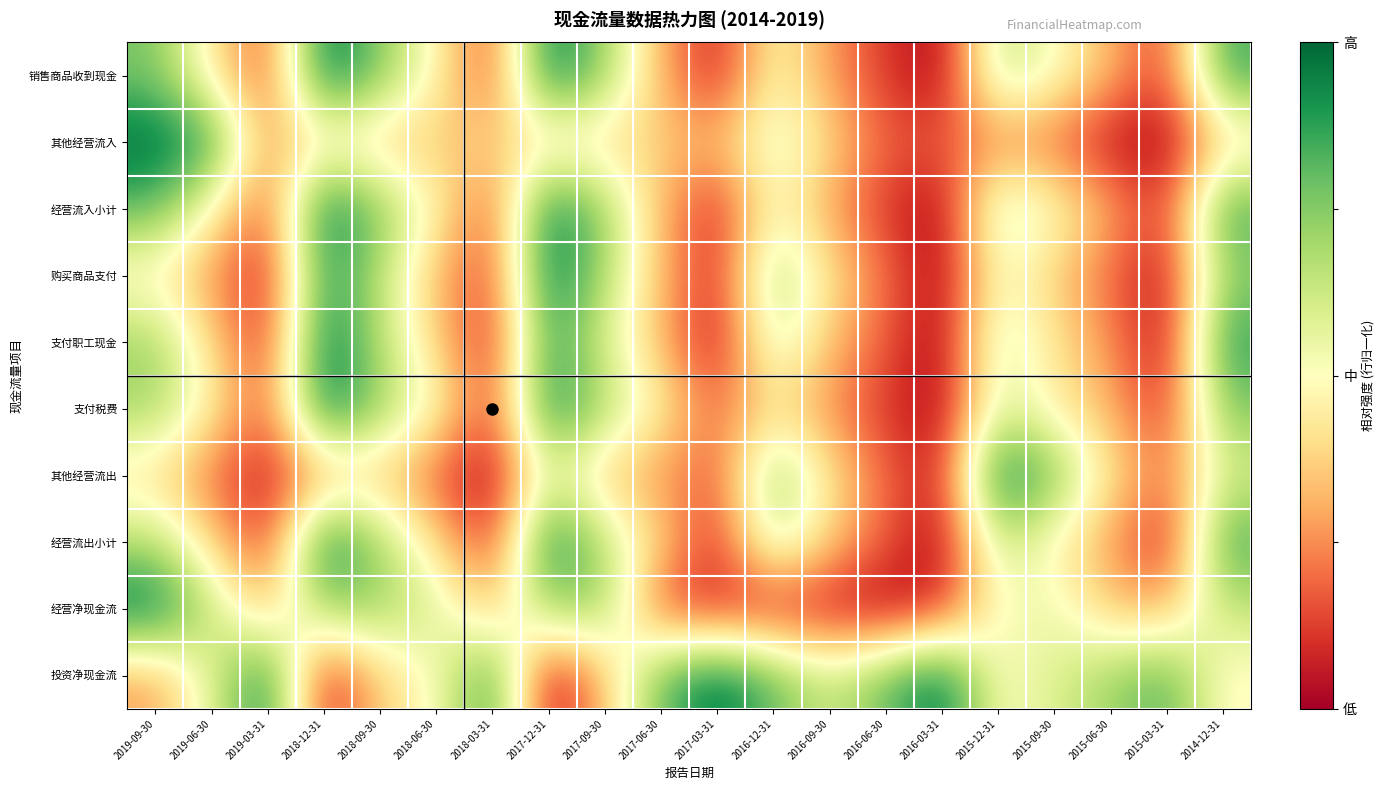

At 2019-06-30, list the series in order from largest to smallest.

其他经营流入, 经营净现金流, 投资净现金流, 经营流入小计, 支付税费, 销售商品收到现金, 支付职工现金, 经营流出小计, 购买商品支付, 其他经营流出